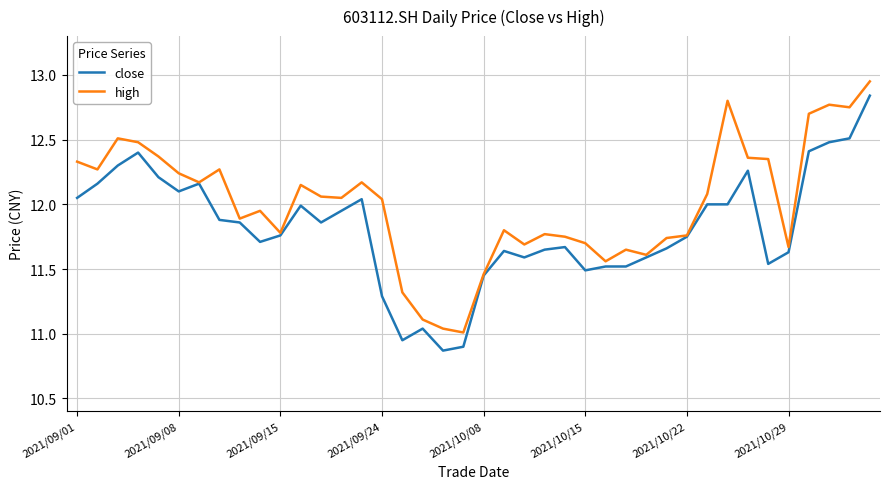

What is the difference between the maximum and minimum values in the close series?

2.0